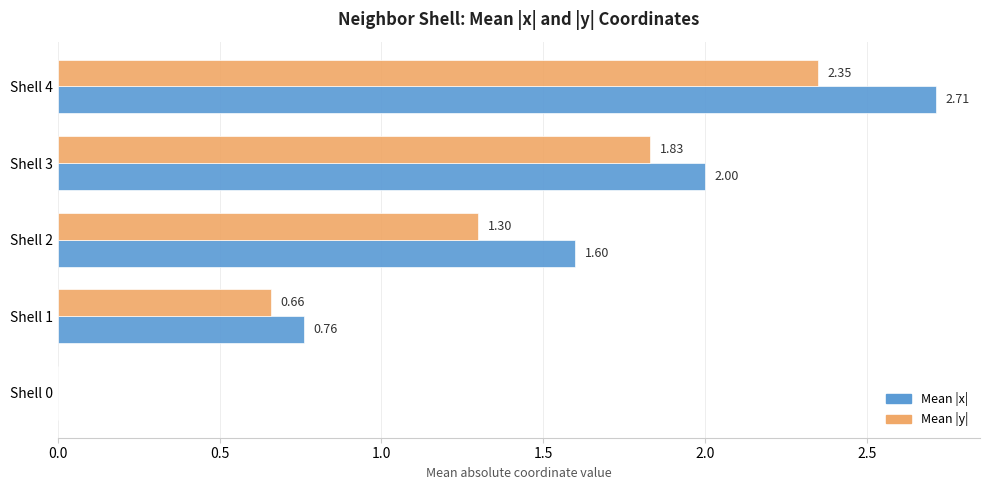

Which series changed the most between Shell 1 and Shell 4?

Mean |x|